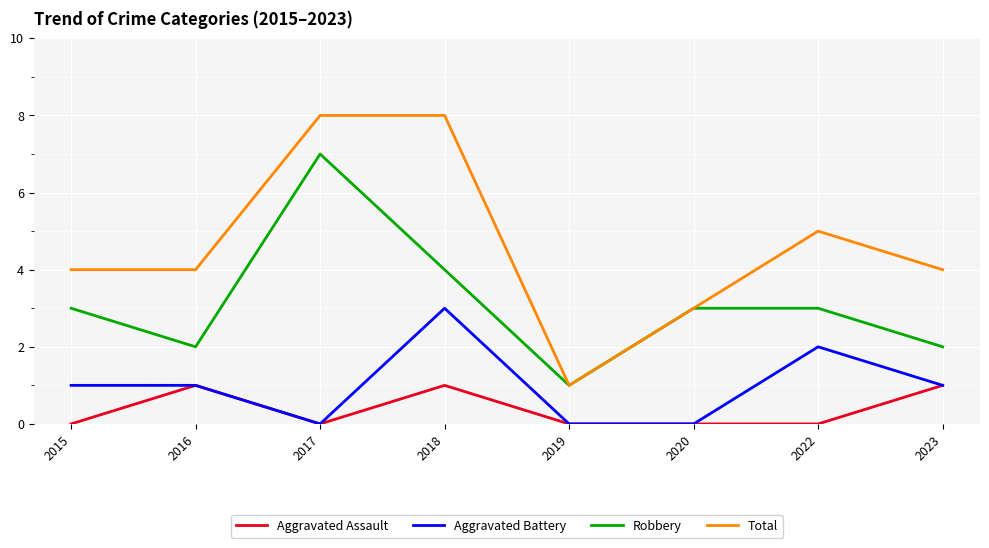

Rank the series by their maximum value, from lowest to highest.

Aggravated Assault, Aggravated Battery, Robbery, Total